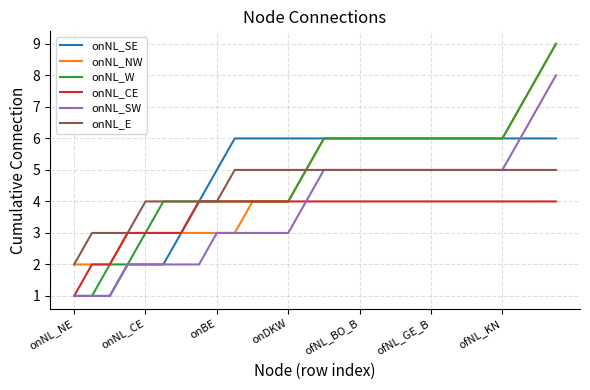

Which series has the widest spread of values?

onNL_W